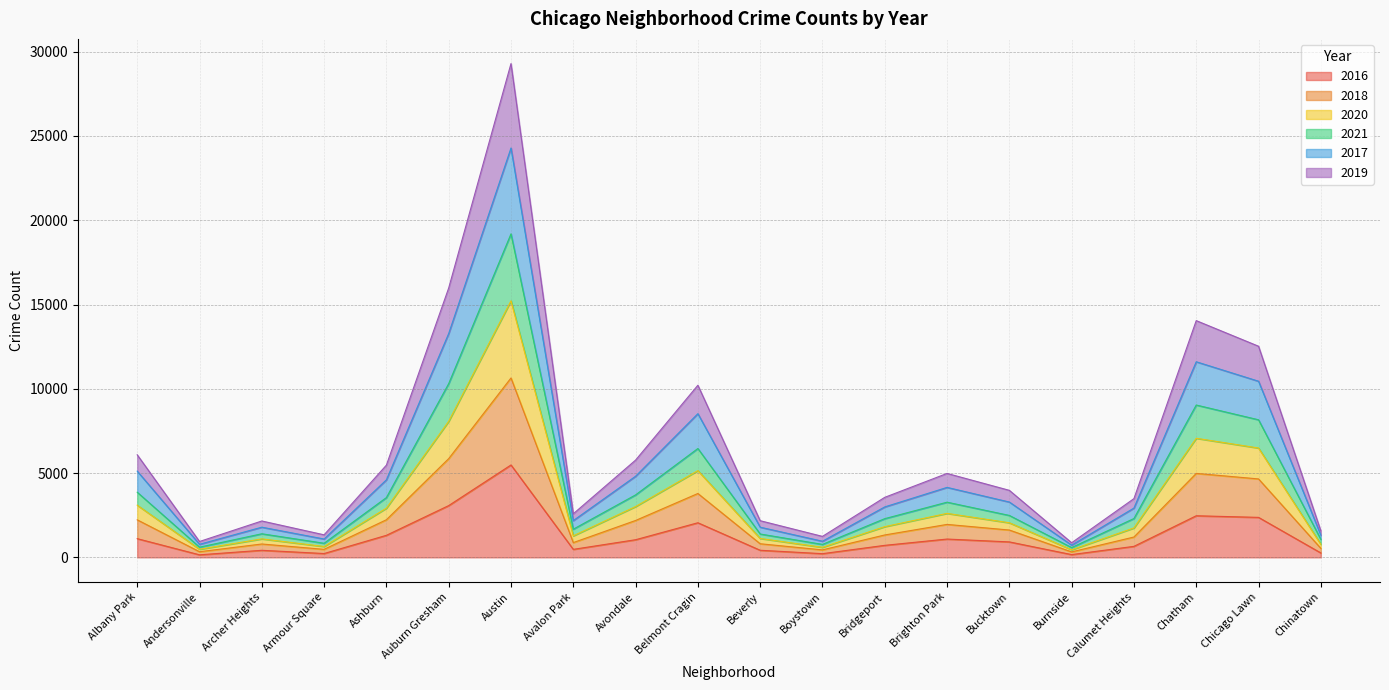

At which category is the sum across all series the highest?

Austin